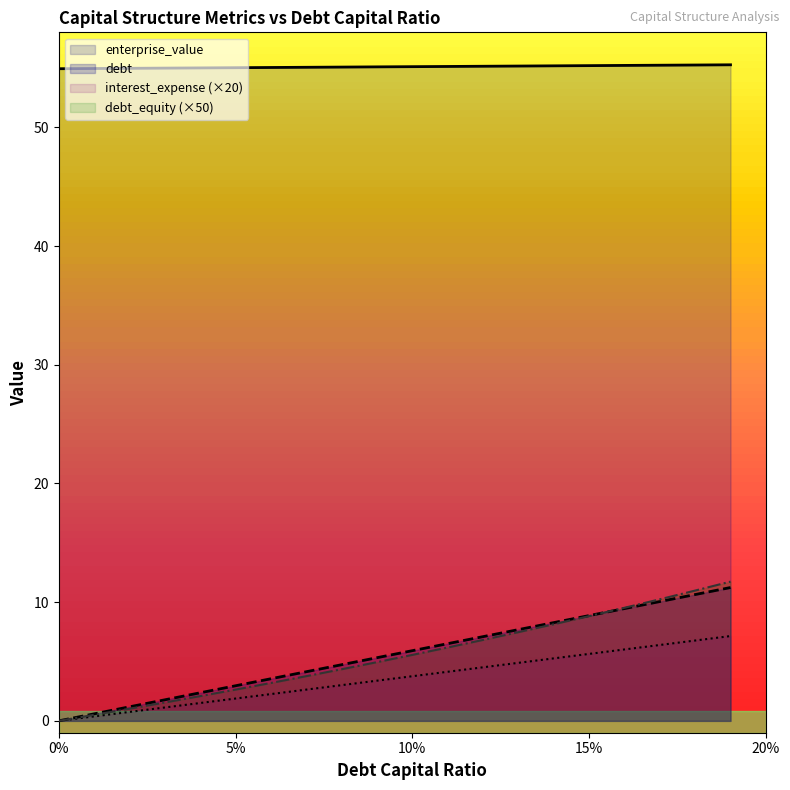

True or false: debt has more than 2 interior local peaks.

False